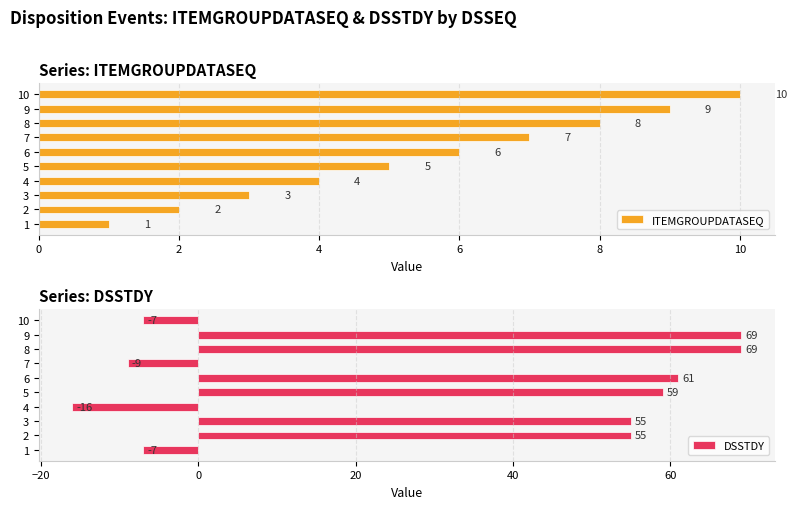

Reading left to right, what are all the values shown in this chart?

ITEMGROUPDATASEQ: 1	2	3	4	5	6	7	8	9	10
DSSTDY: -7	55	55	-16	59	61	-9	69	69	-7